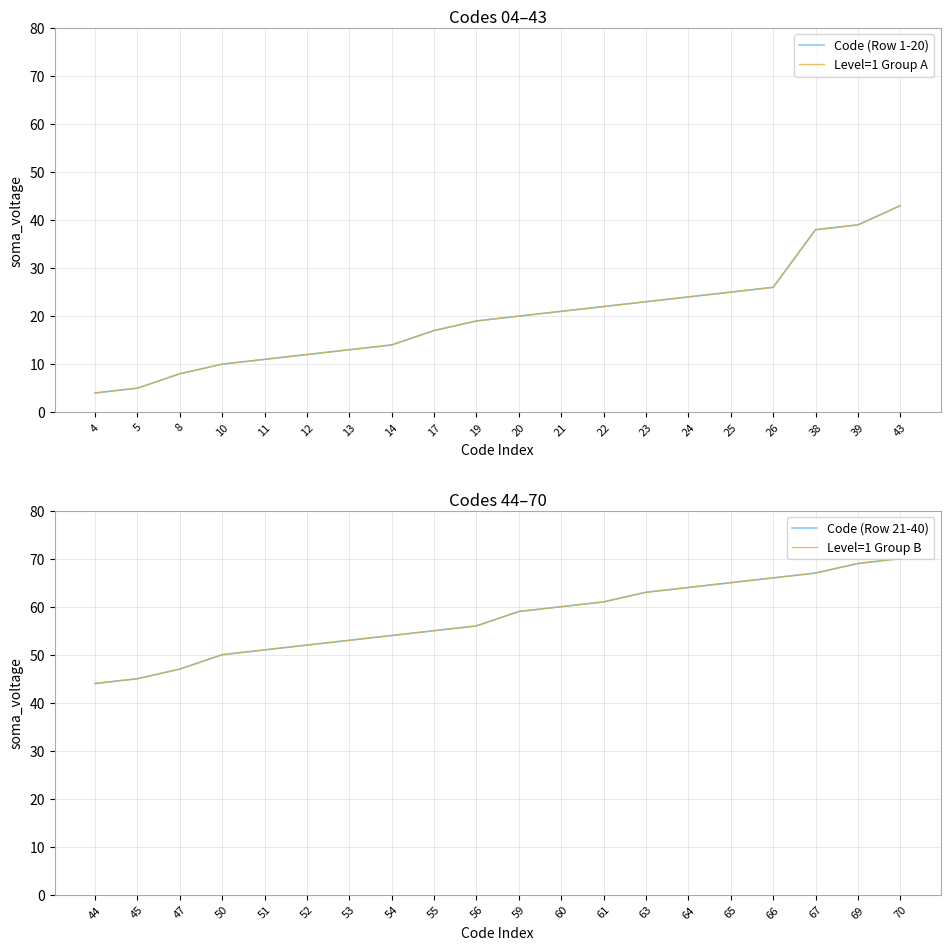

Reading right to left, what are all the values shown in this chart?

Code (Row 1-20): 43	39	38	26	25	24	23	22	21	20	19	17	14	13	12	11	10	8	5	4
Level=1 Group A: 43	39	38	26	25	24	23	22	21	20	19	17	14	13	12	11	10	8	5	4
Code (Row 21-40): 70	69	67	66	65	64	63	61	60	59	56	55	54	53	52	51	50	47	45	44
Level=1 Group B: 70	69	67	66	65	64	63	61	60	59	56	55	54	53	52	51	50	47	45	44